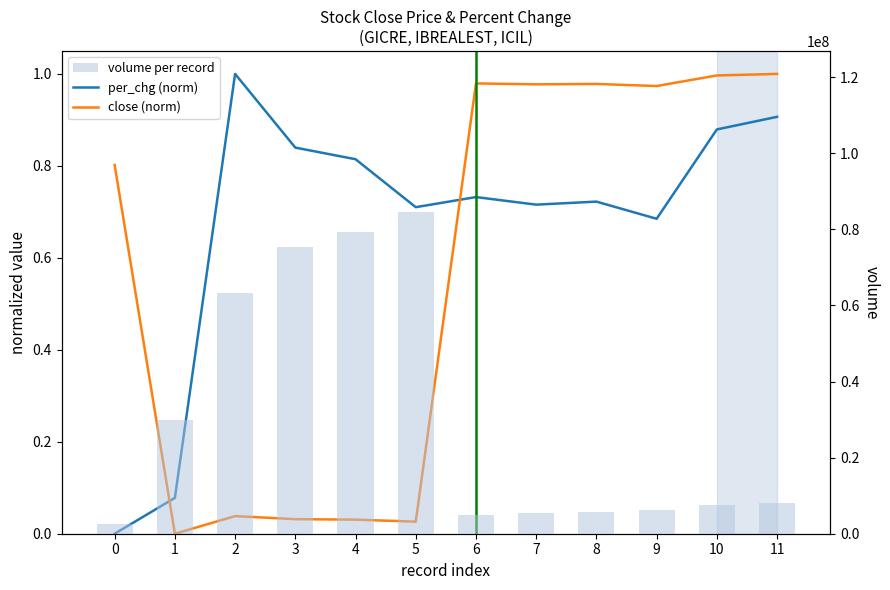

Where is close (norm) nearest to the value 0?

1